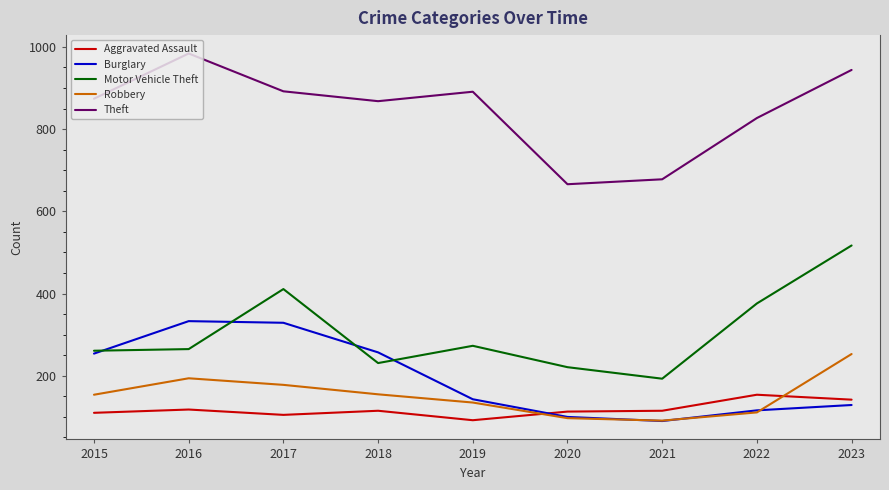

True or false: Theft and Burglary intersect in this chart.

False